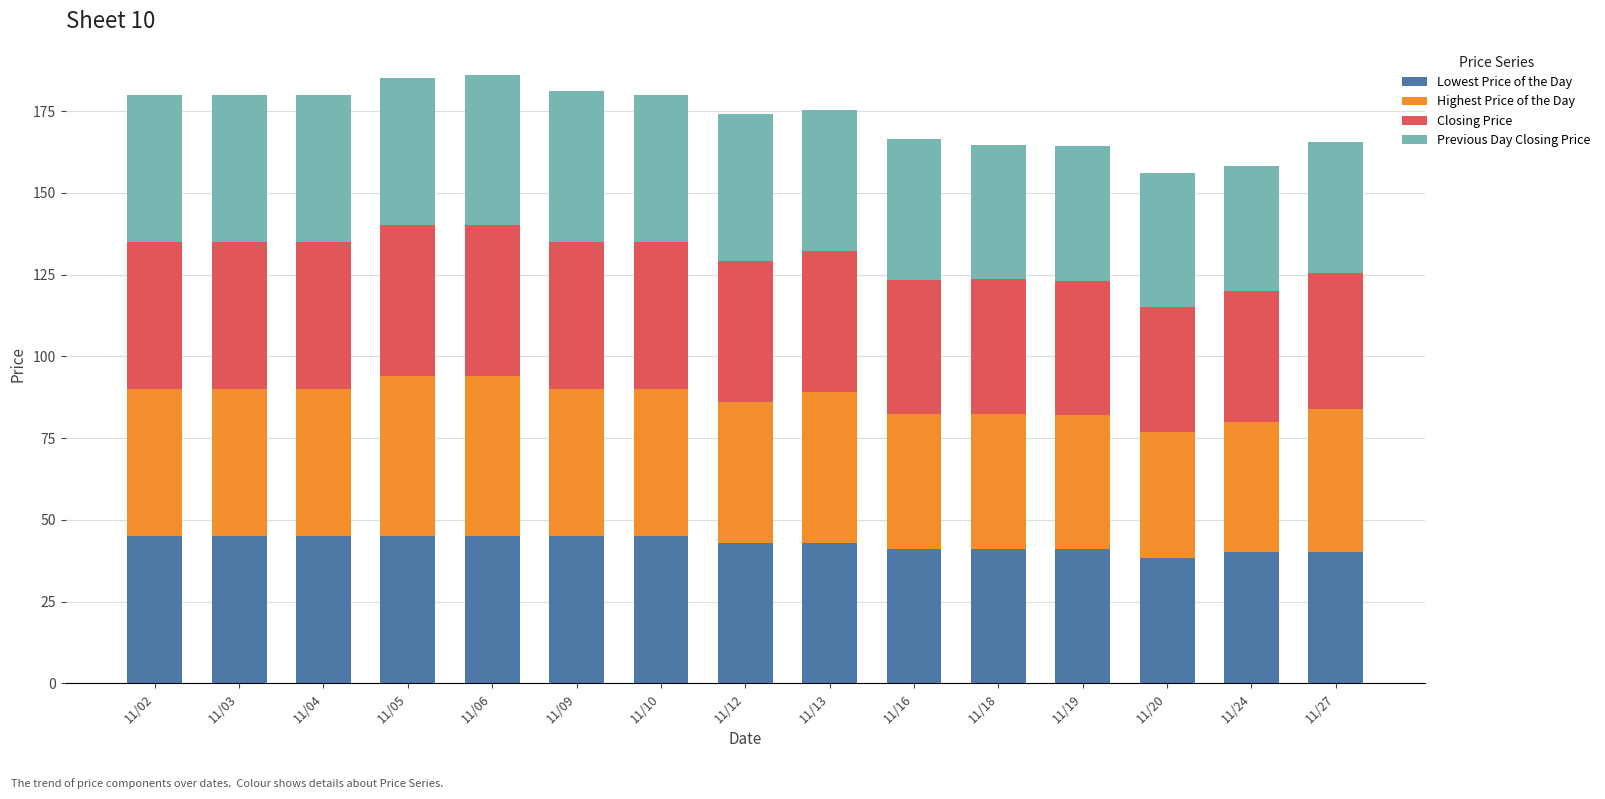

The Lowest Price of the Day series shows 22.5 at 11/13. True or false?

False